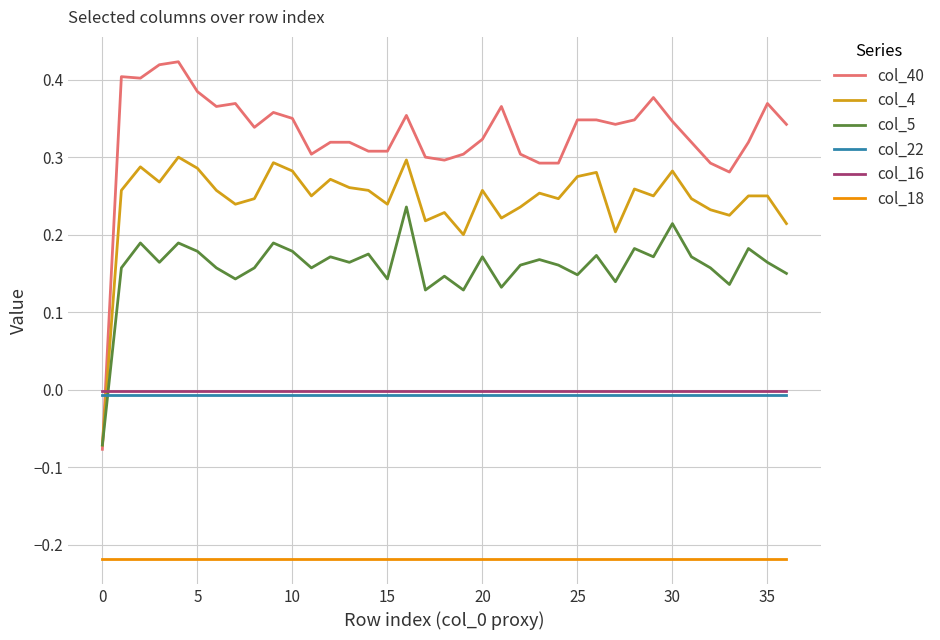

How many intersections are there between col_4 and col_16?

1